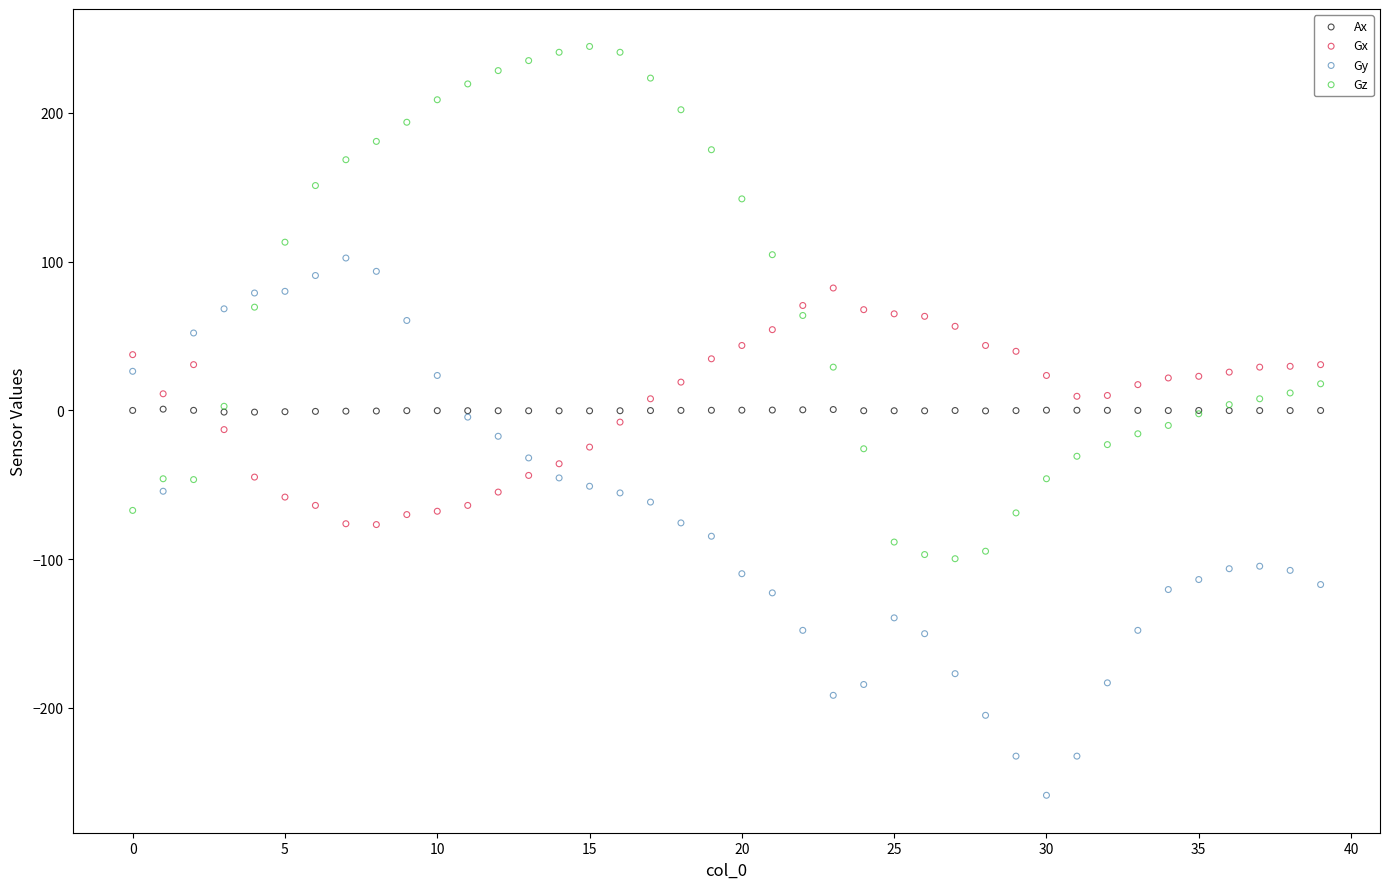

Which series contains the lowest Y value?

Gy